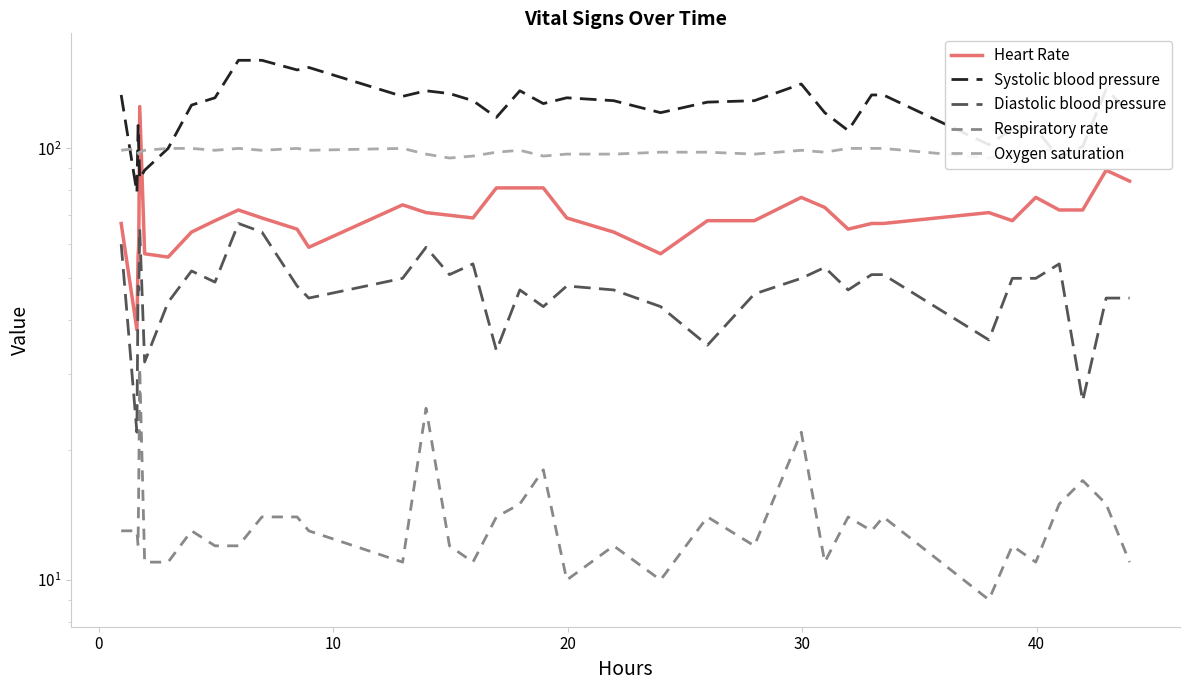

At how many categories does at least one series exceed 122?

22